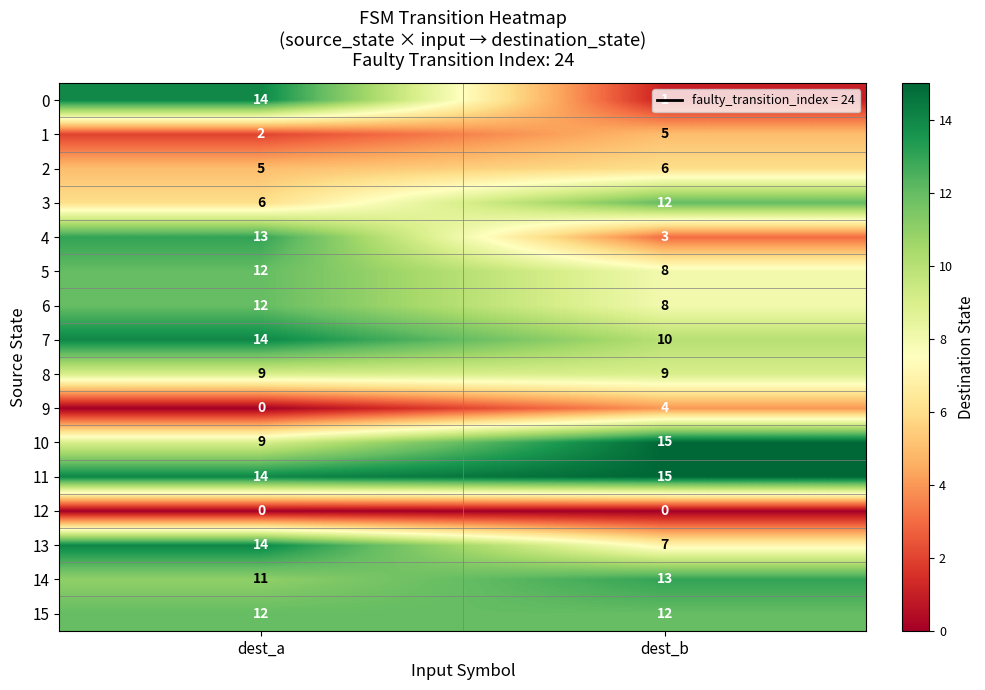

List the labels in order of 5 value, smallest first.

dest_b, dest_a